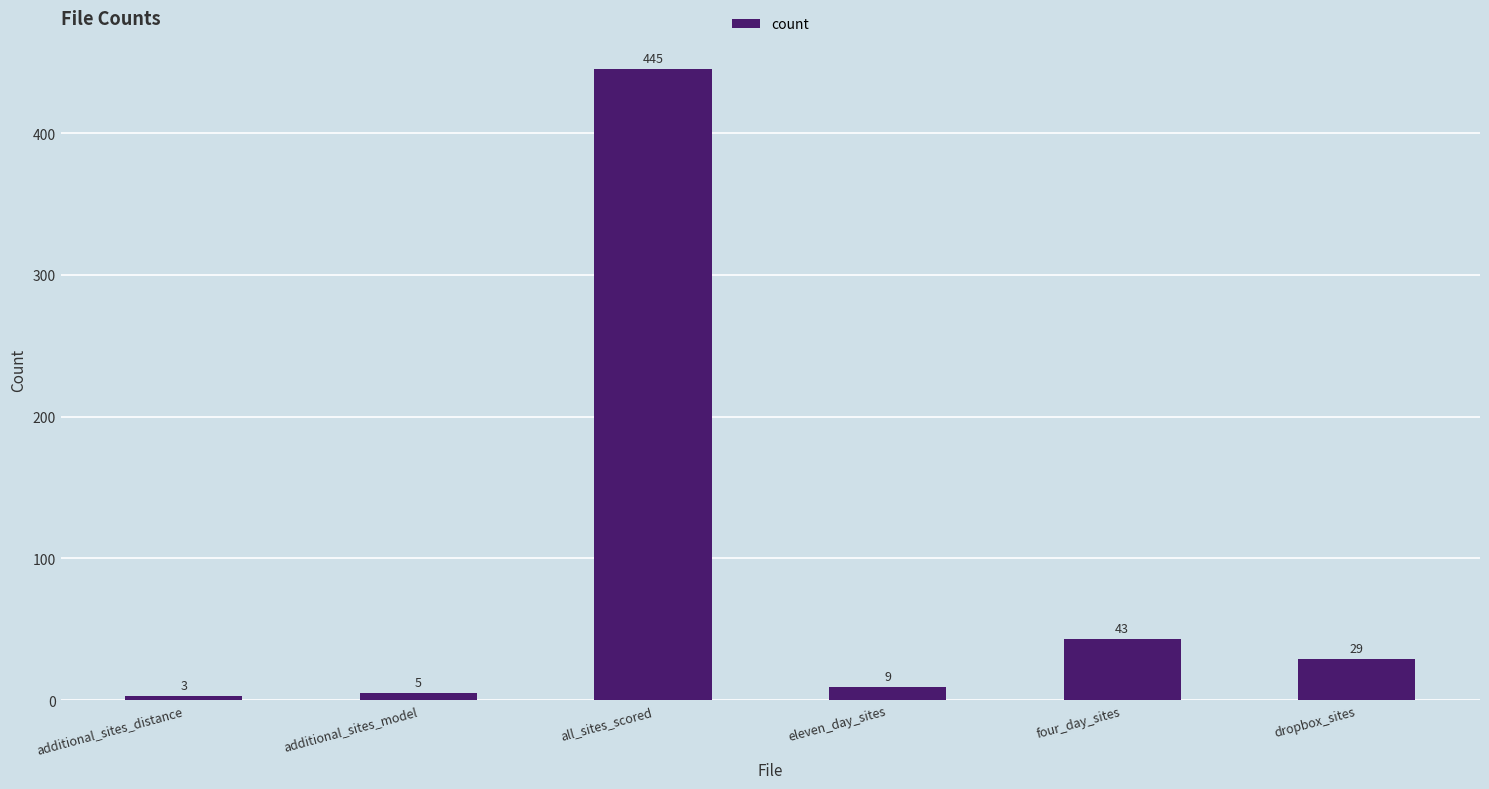

What is the change in value from eleven_day_sites to dropbox_sites?

+20